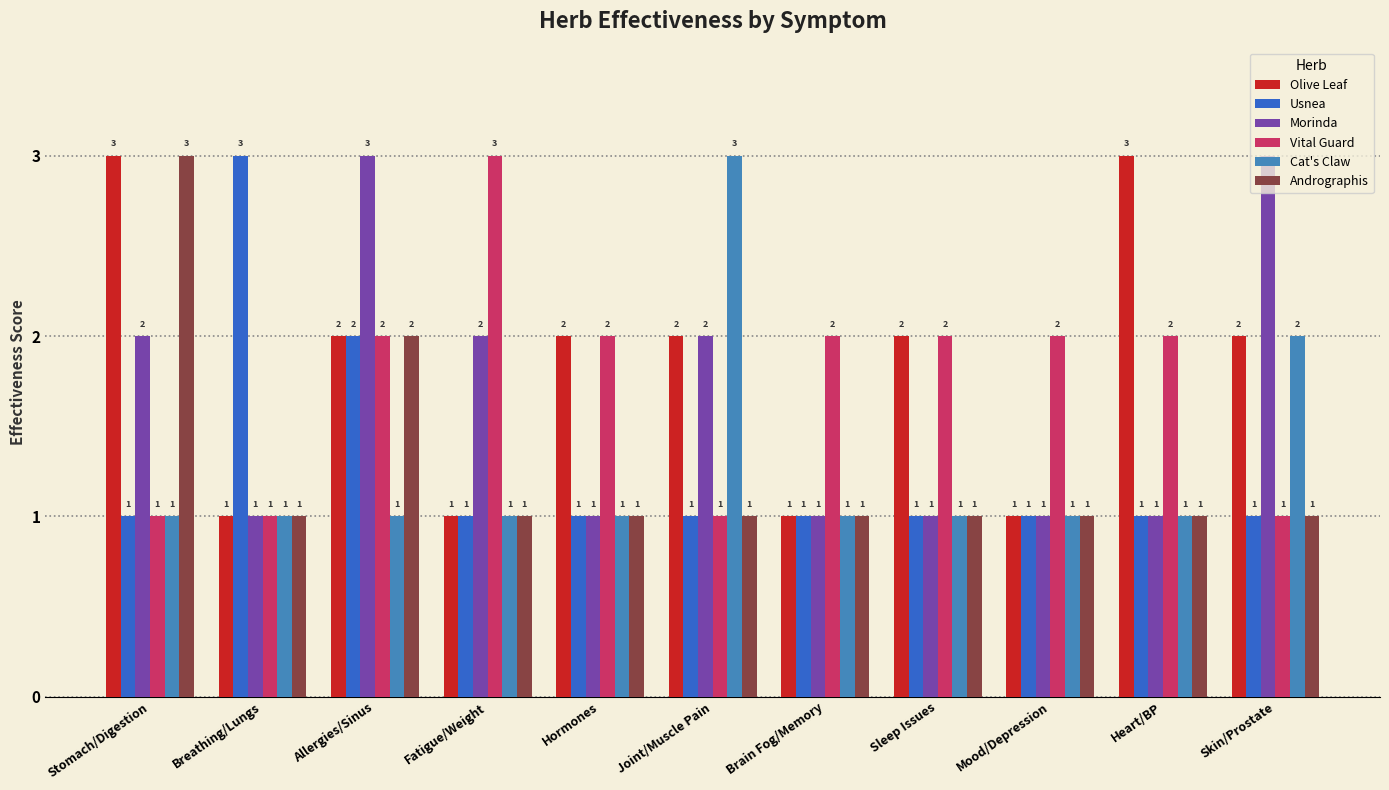

How many bars are there in each group?

6